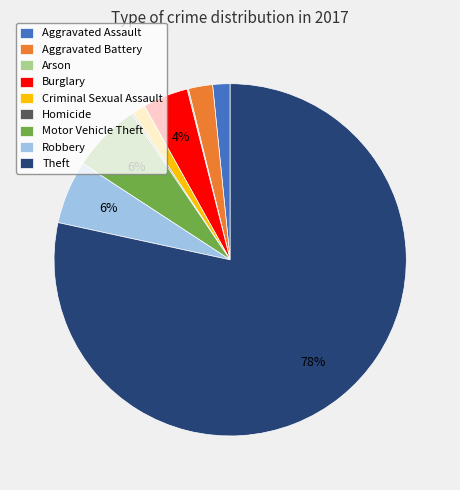

What is the largest slice in the pie chart?

Theft